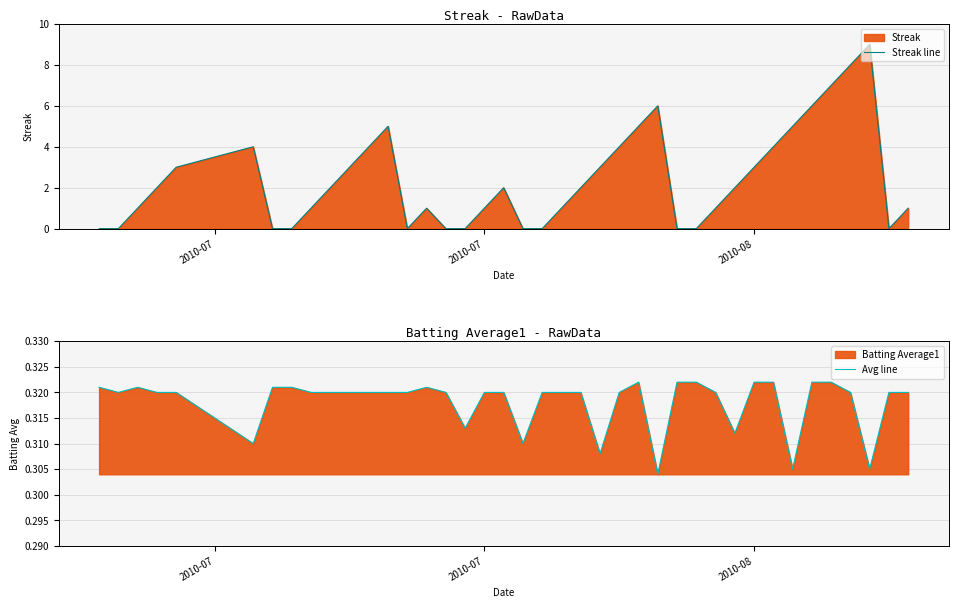

Which series has the largest range (max minus min)?

Streak line